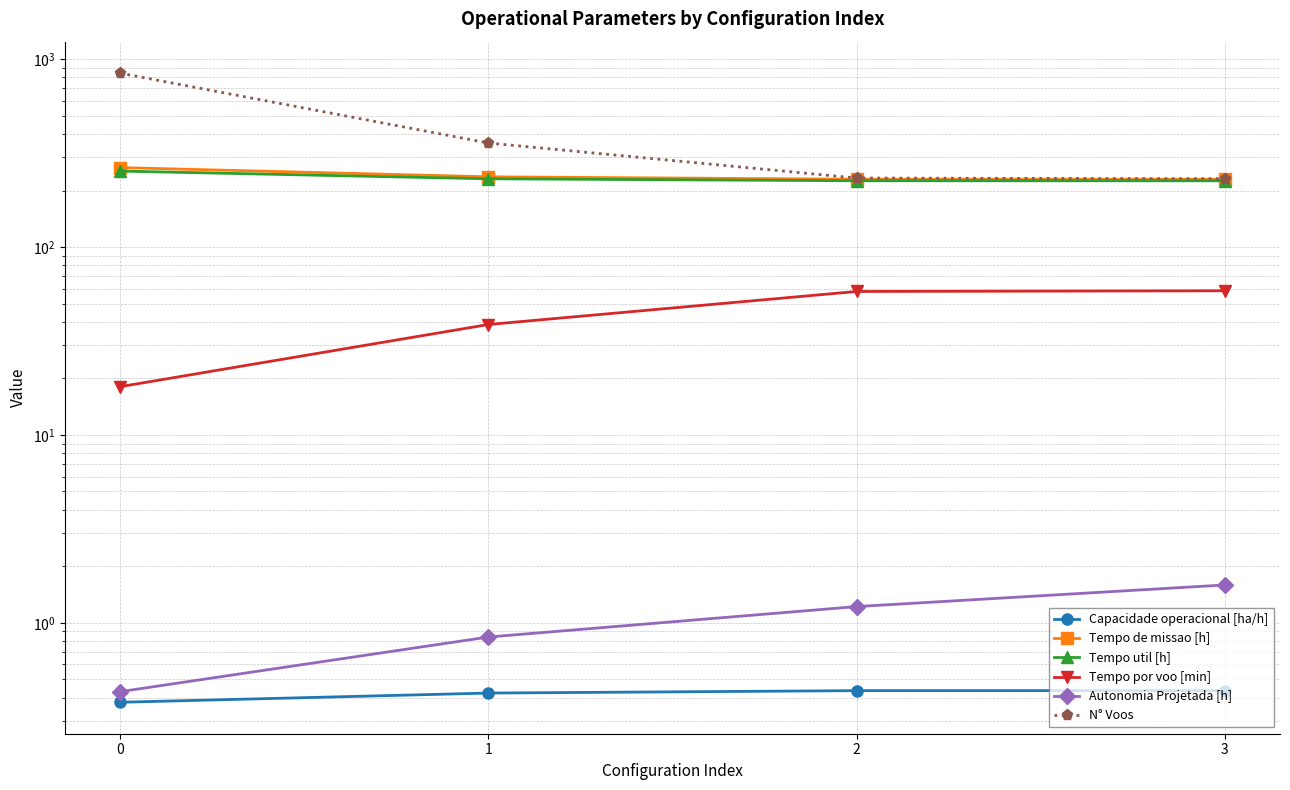

What is the approximate value of Tempo util [h] at 1?

230.9